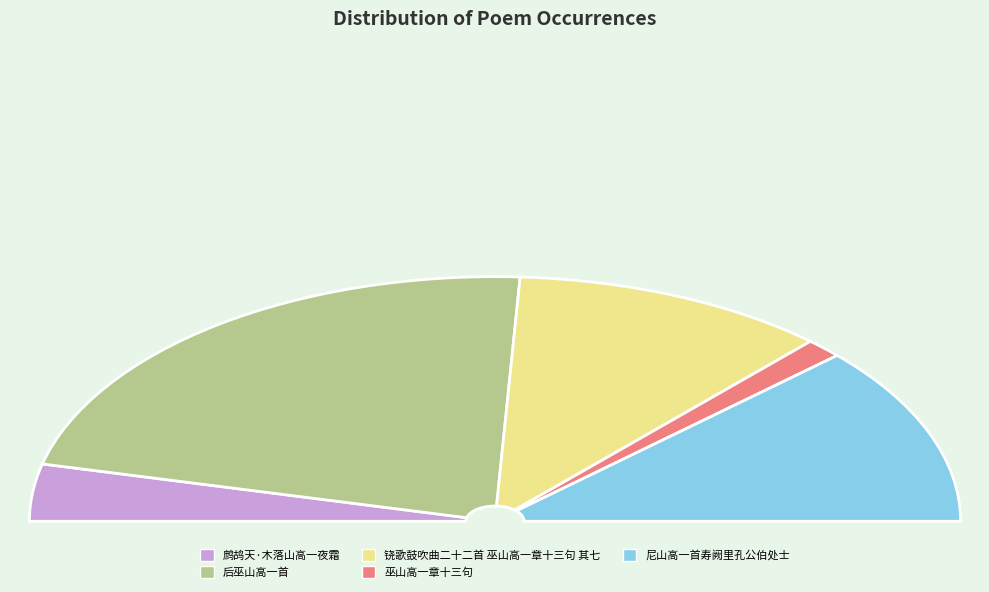

Which slice is the largest?

后巫山高一首